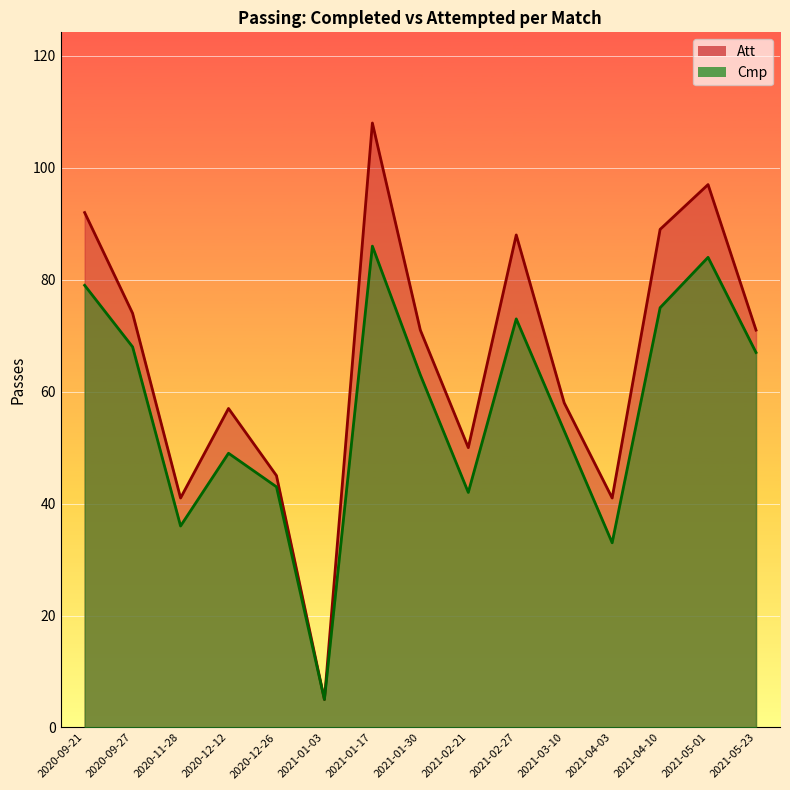

Reading right to left, list all the values displayed in this chart.

Cmp: 2021-05-23=67	2021-05-01=84	2021-04-10=75	2021-04-03=33	2021-03-10=53	2021-02-27=73	2021-02-21=42	2021-01-30=63	2021-01-17=86	2021-01-03=5	2020-12-26=43	2020-12-12=49	2020-11-28=36	2020-09-27=68	2020-09-21=79
Att: 2021-05-23=71	2021-05-01=97	2021-04-10=89	2021-04-03=41	2021-03-10=58	2021-02-27=88	2021-02-21=50	2021-01-30=71	2021-01-17=108	2021-01-03=5	2020-12-26=45	2020-12-12=57	2020-11-28=41	2020-09-27=74	2020-09-21=92